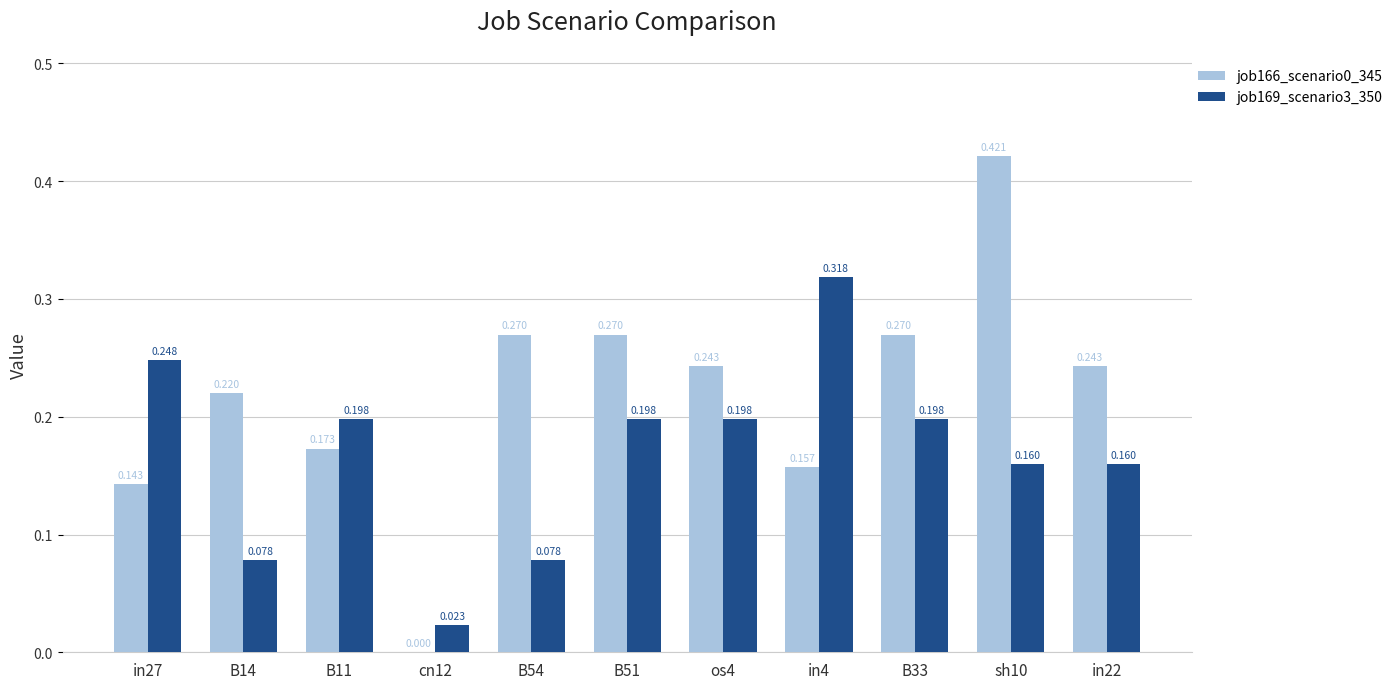

How many groups of bars are there?

11